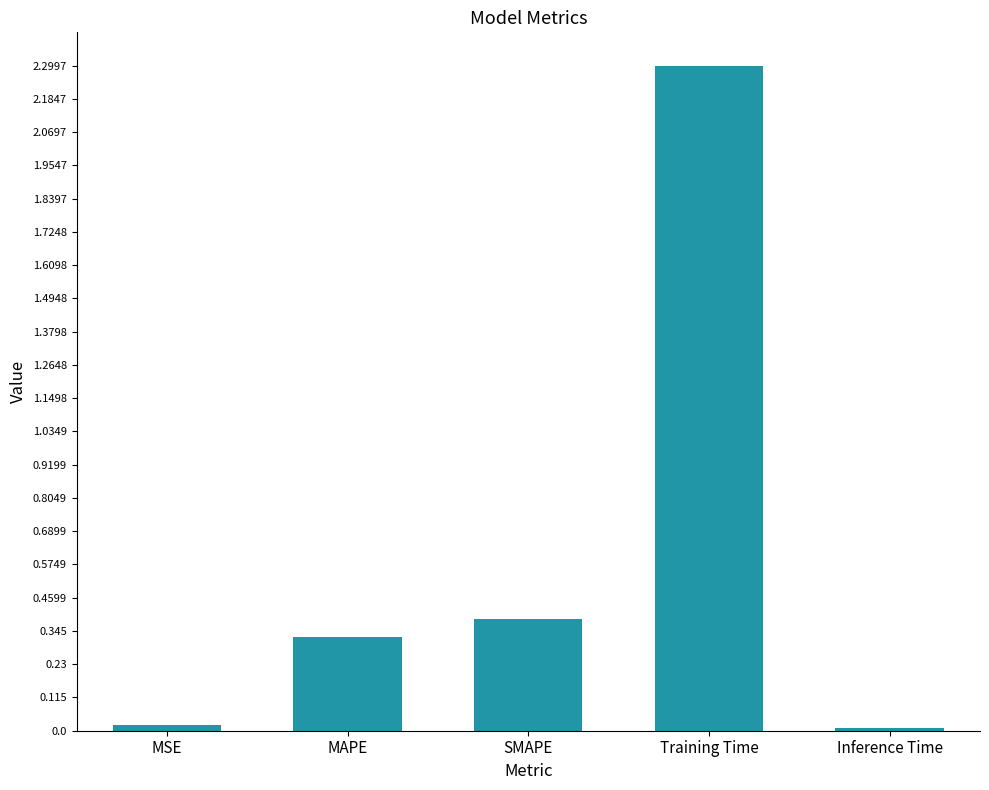

At which category does the chart reach its peak across all series?

Training Time